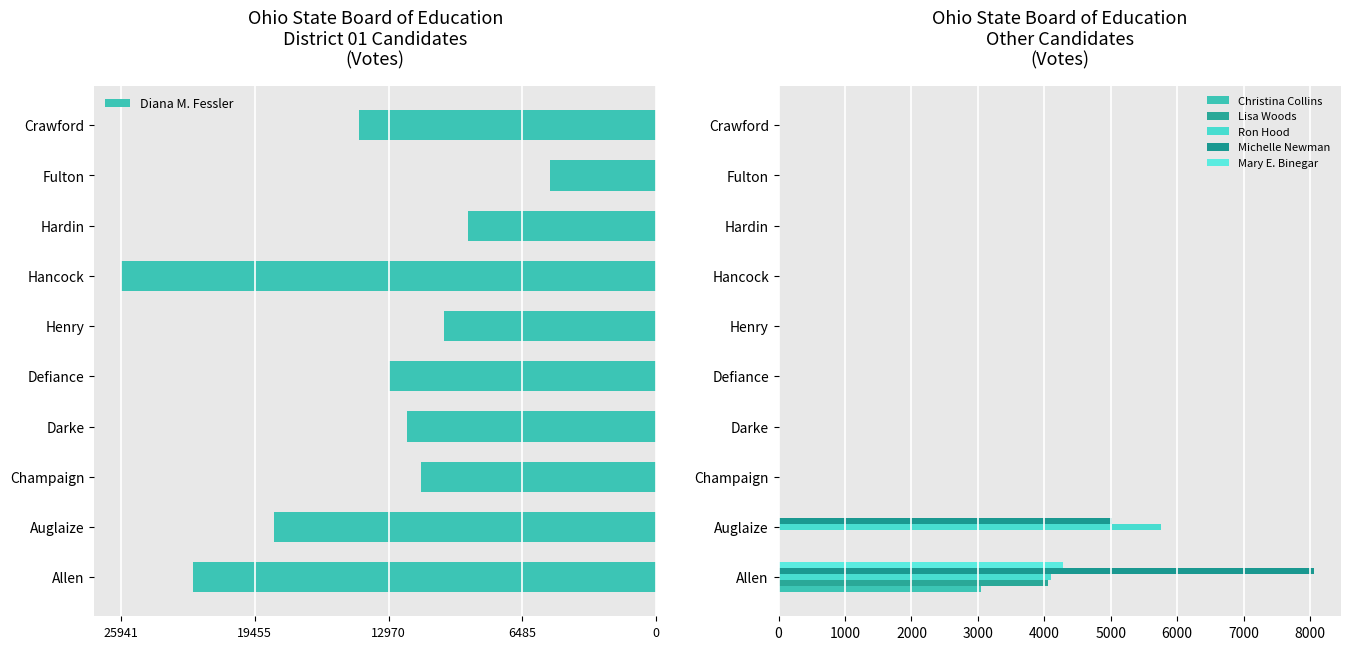

What are all the series names shown in the legend?

Diana M. Fessler, Christina Collins, Lisa Woods, Ron Hood, Michelle Newman, Mary E. Binegar